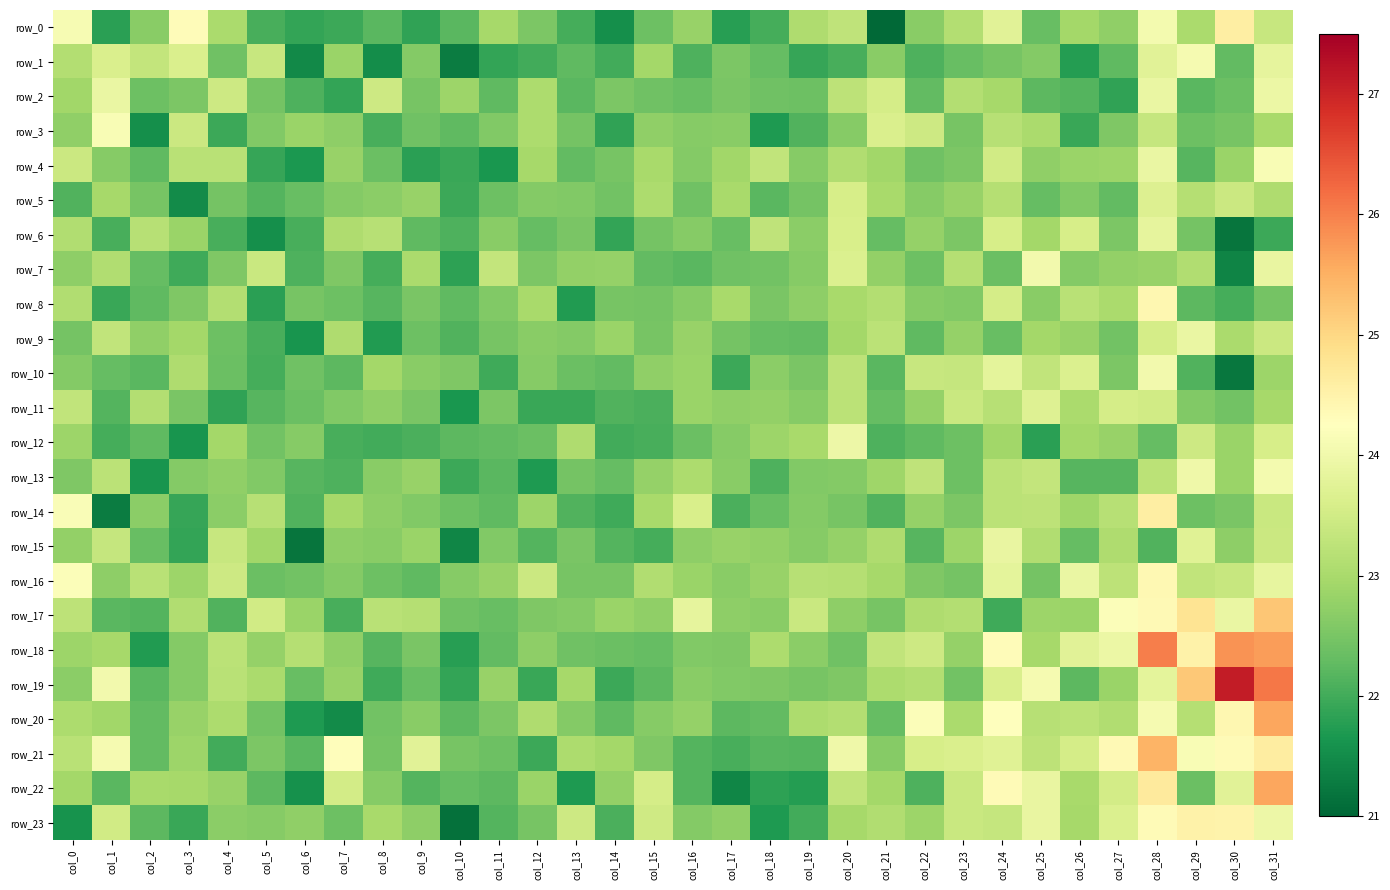

Which category has the lowest value in the row_23 series?

col_10